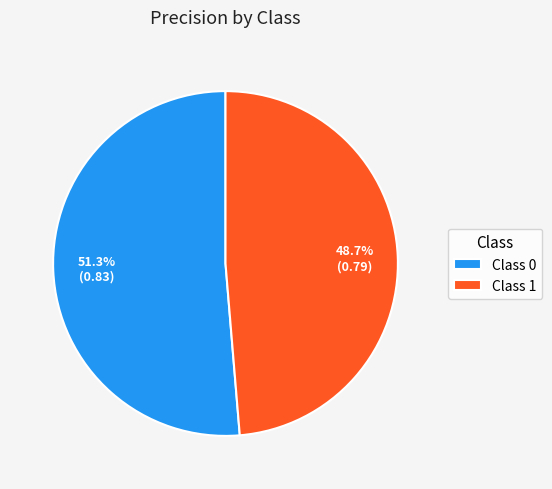

How many slices are in this pie chart?

2